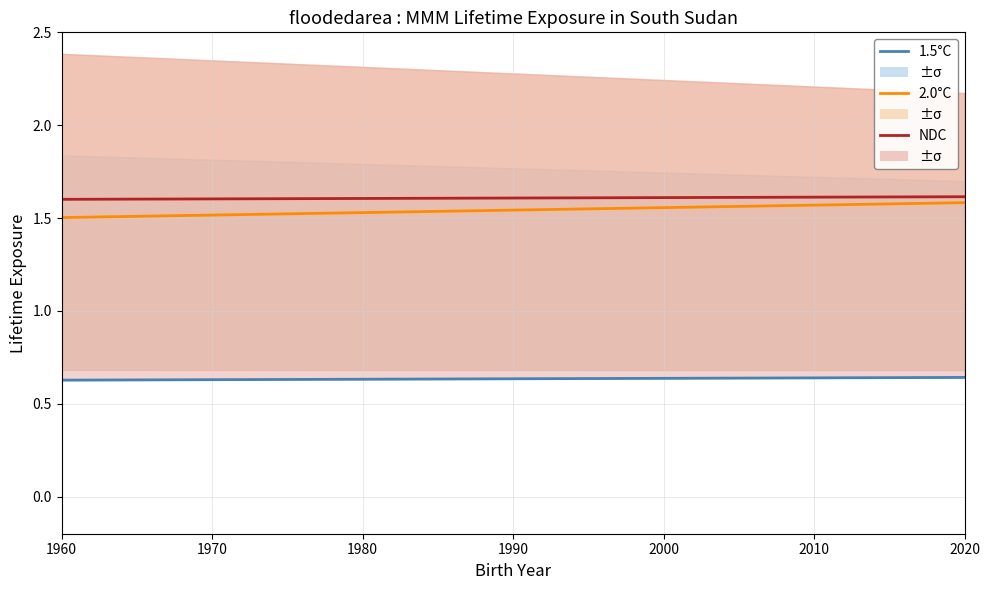

Which series has the widest spread of values?

2.0°C